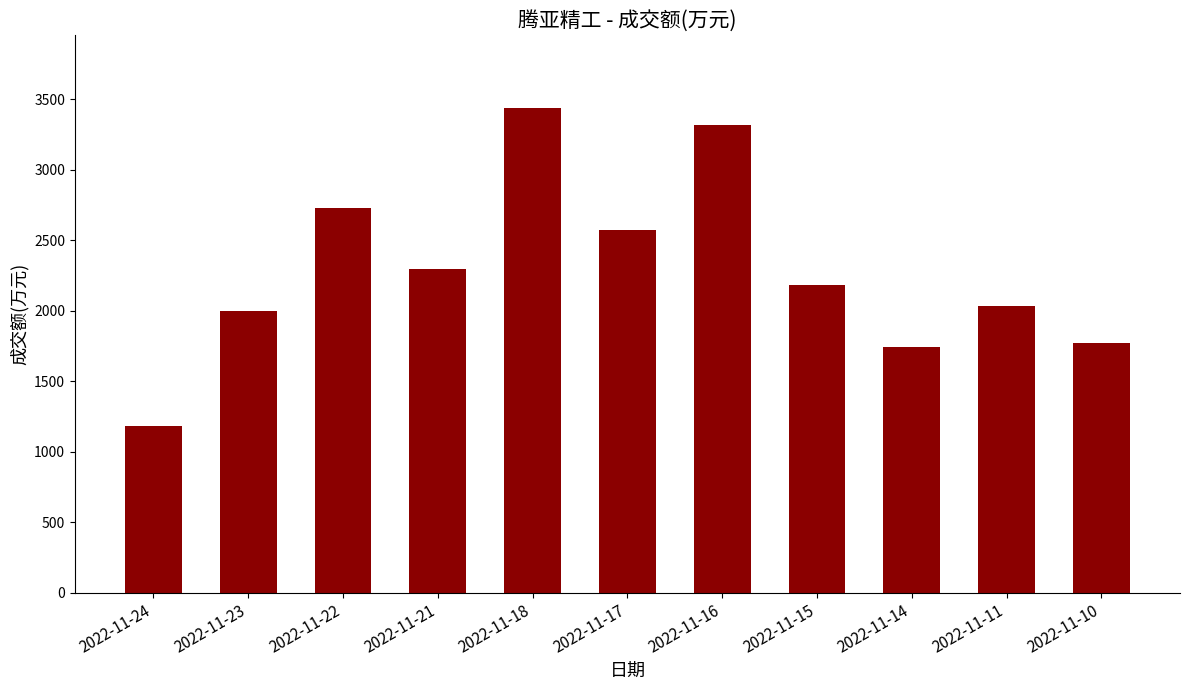

Reading left to right, what are all the values shown in this chart?

1181	1997	2725	2293	3437	2573	3317	2180	1741	2035	1769